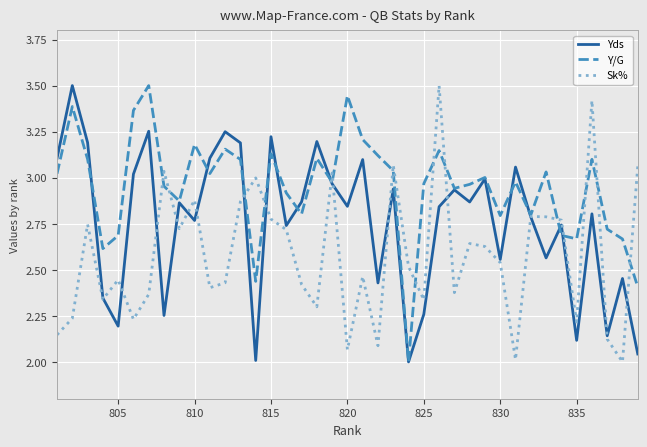

What is the greatest value displayed?

3.5